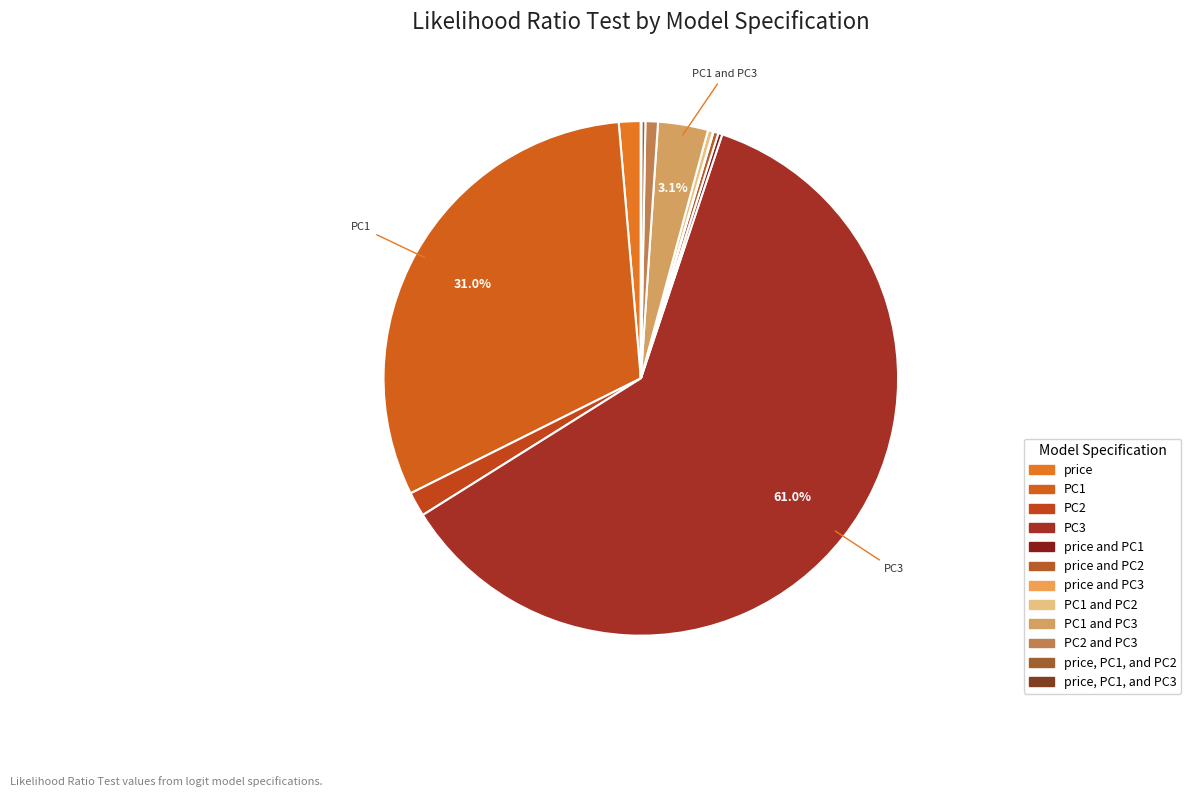

Which category accounts for the majority?

PC3